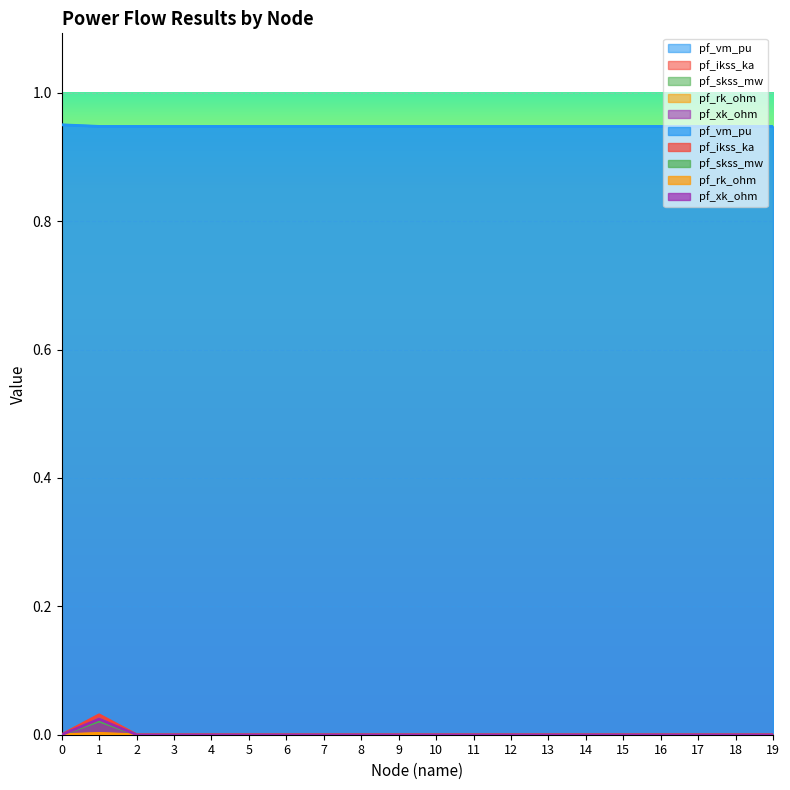

True or false: pf_vm_pu has more than 1 interior local peaks.

True